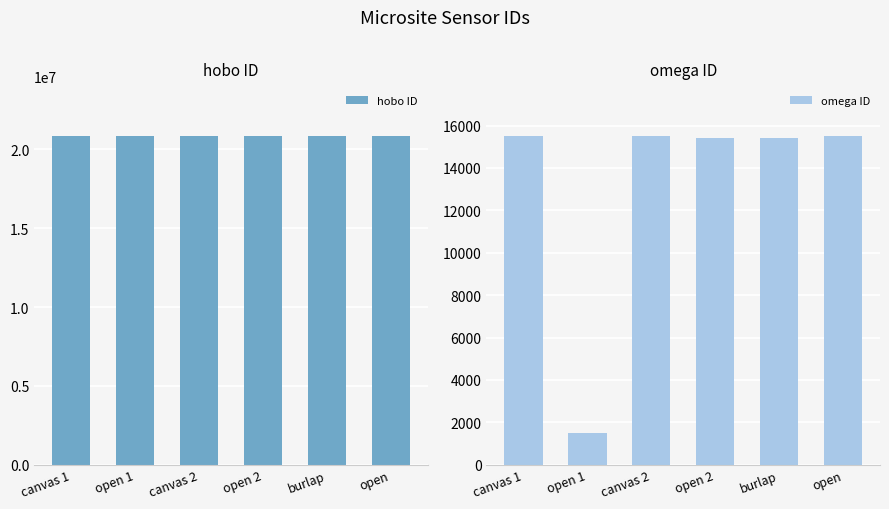

What is the label of the 2nd bar from the left?

open 1